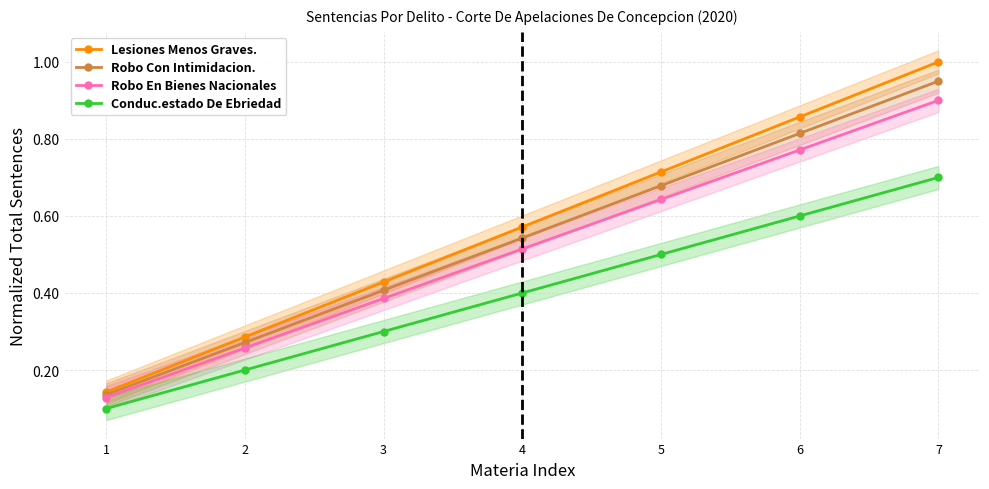

What is the highest value of the Robo En Bienes Nacionales series?

0.9